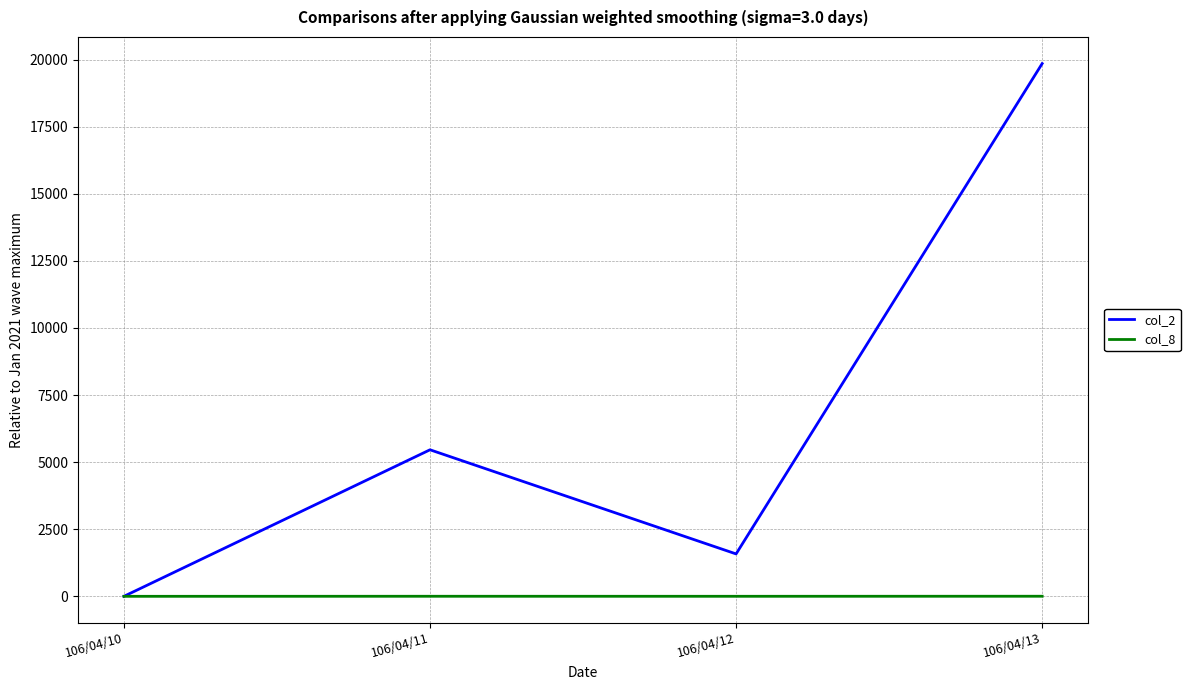

Is the value of col_2 at 106/04/11 greater than the value of col_8 at 106/04/11?

Yes